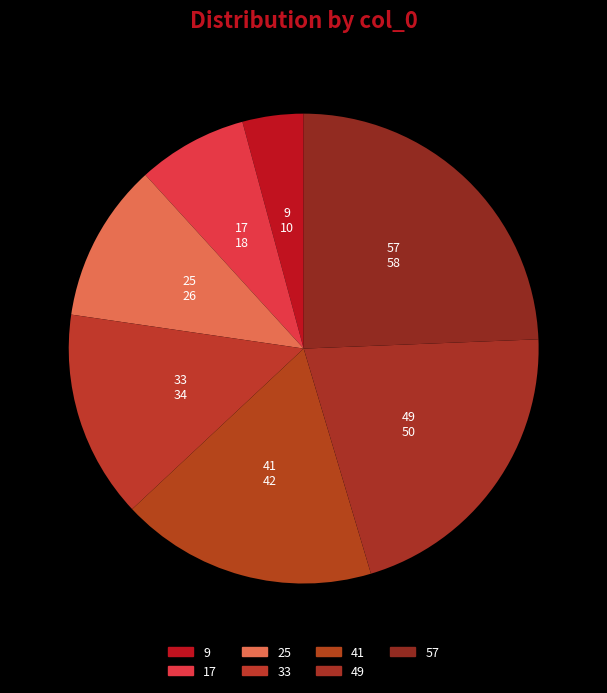

True or false: 57 accounts for 24% of the total.

True